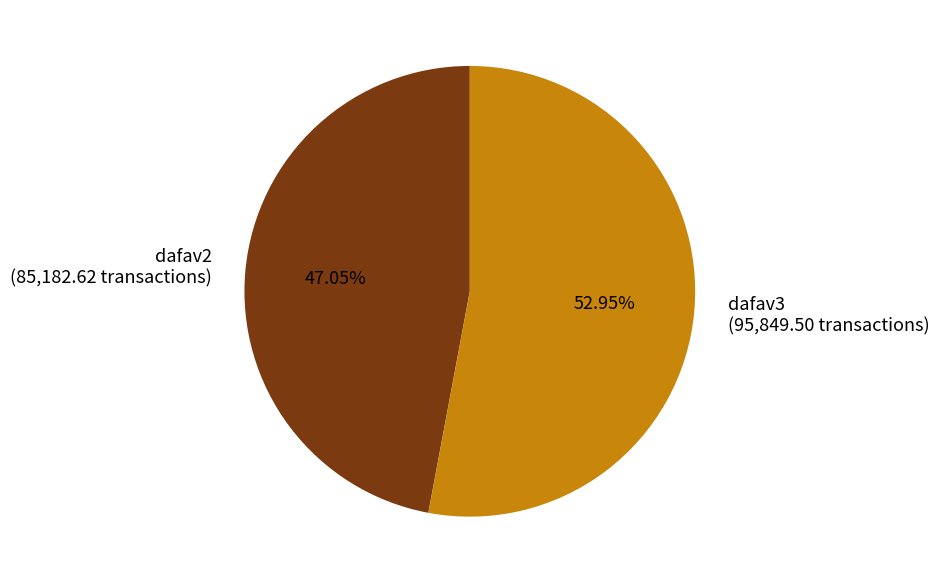

To the nearest percent, what is the difference between the dafav2 and dafav3 slice percentages?

6%